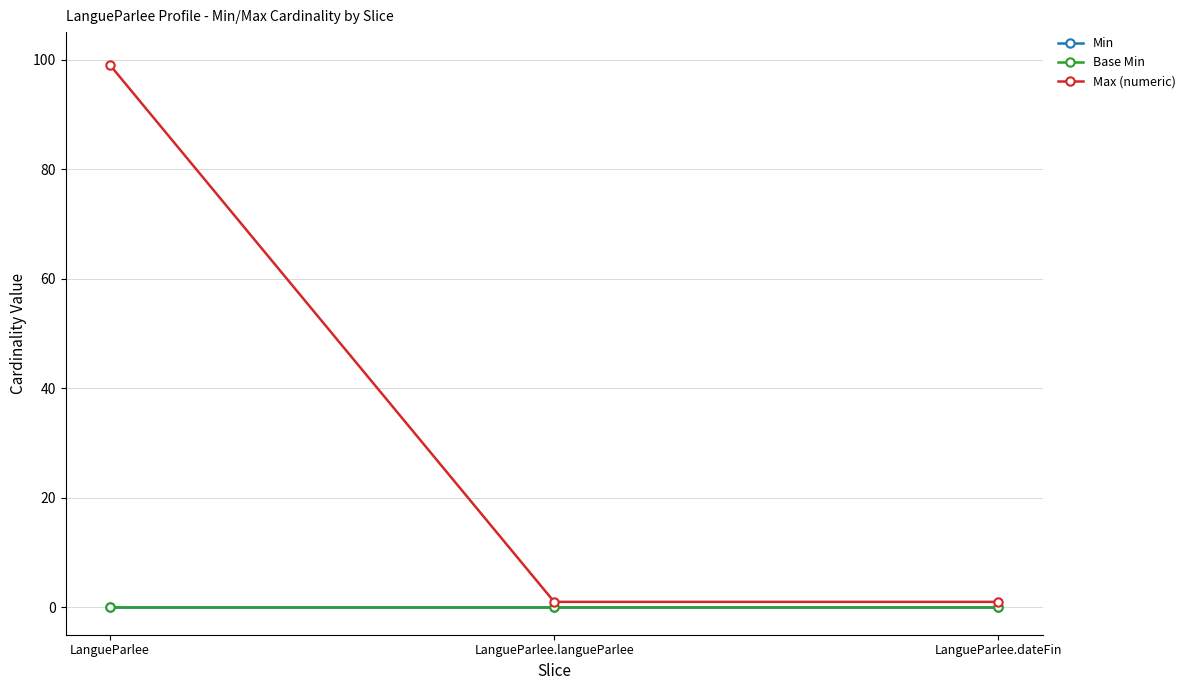

What is the difference between the highest and lowest values at LangueParlee.dateFin?

1